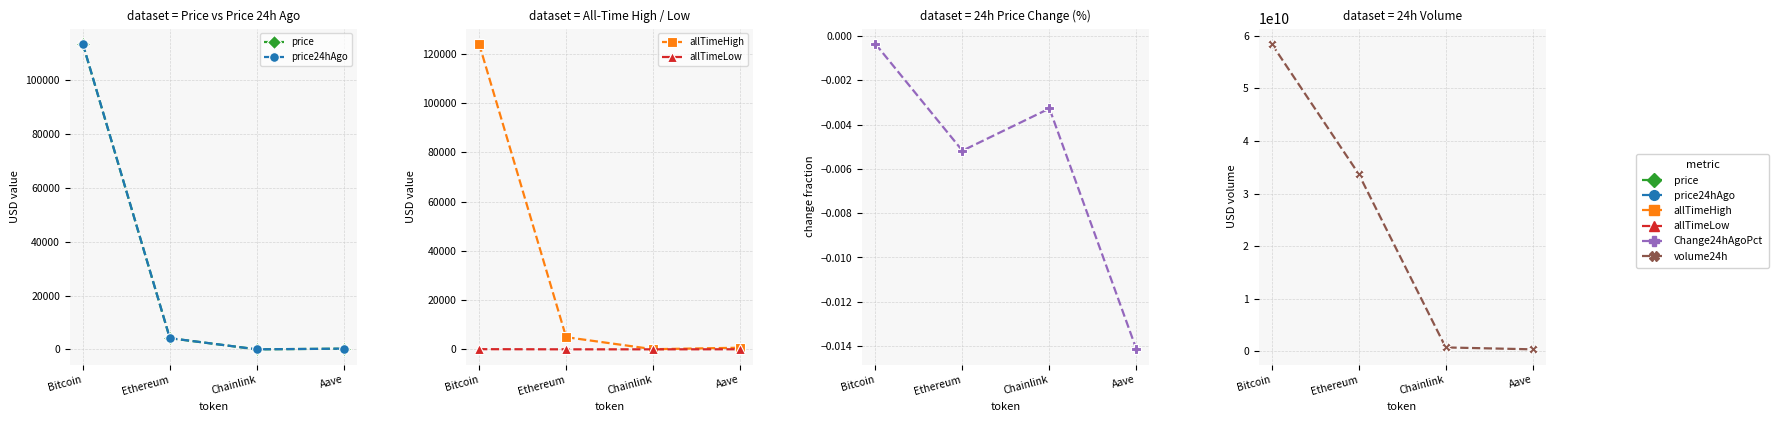

Which series has the largest total across all categories?

volume24h